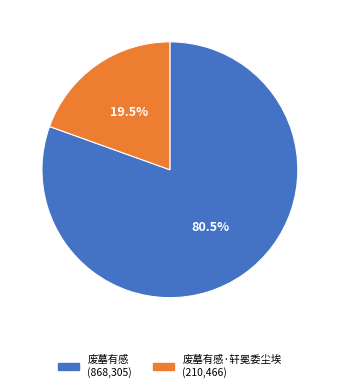

Does any single category account for the majority?

Yes